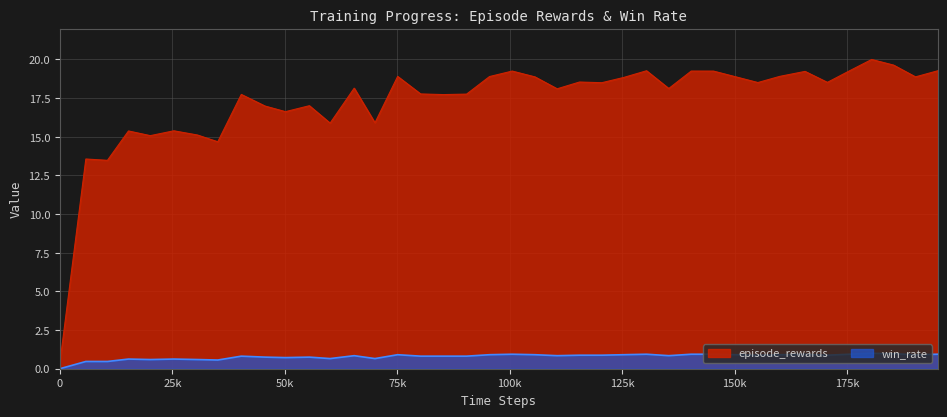

Reading left to right, list all the values displayed in this chart.

episode_rewards: 0.4	13.6	13.5	15.4	15.1	15.4	15.1	14.7	17.7	17.0	16.6	17.0	15.9	18.1	15.9	18.9	17.8	17.7	17.8	18.9	19.2	18.9	18.1	18.5	18.5	18.8	19.3	18.1	19.2	19.2	18.9	18.5	18.9	19.2	18.5	19.3	20.0	19.6	18.9	19.3
win_rate: 0.0	0.5	0.5	0.6	0.6	0.6	0.6	0.6	0.8	0.8	0.7	0.8	0.7	0.8	0.7	0.9	0.8	0.8	0.8	0.9	0.9	0.9	0.8	0.9	0.9	0.9	0.9	0.8	0.9	0.9	0.9	0.9	0.9	0.9	0.9	0.9	1.0	1.0	0.9	0.9